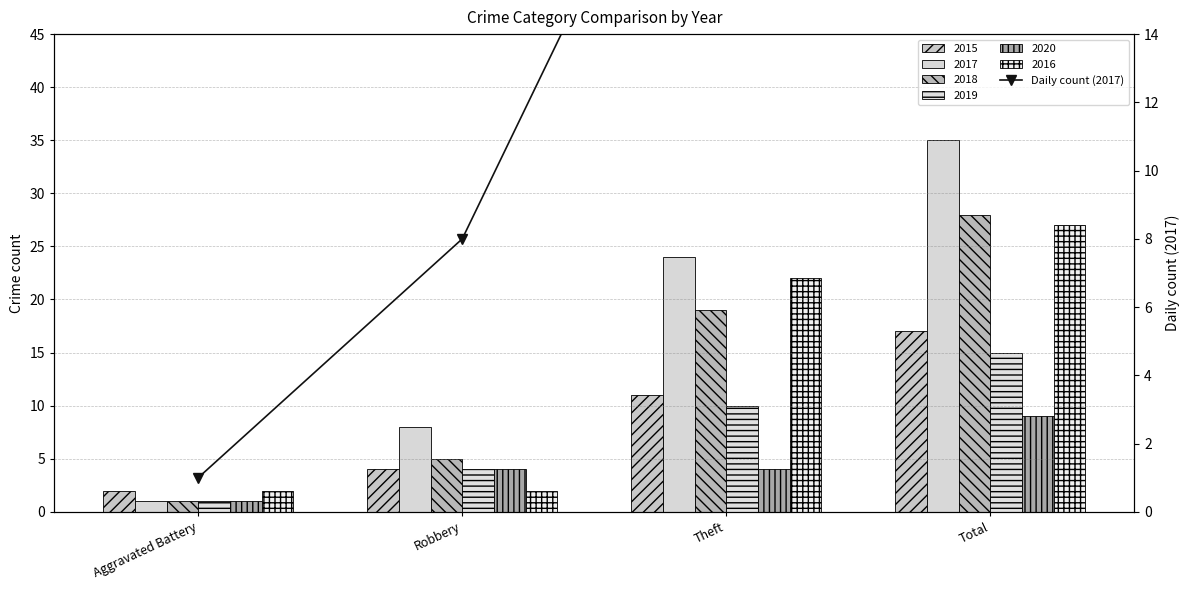

What position from the right is Total?

1